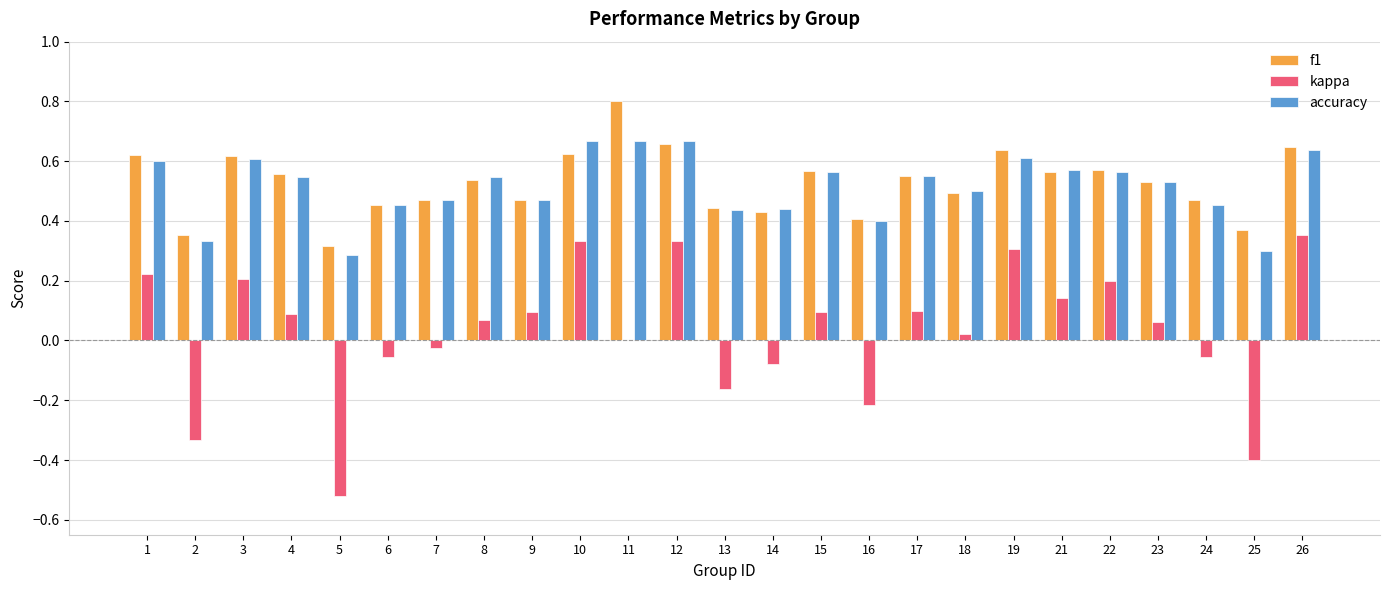

Is the value of accuracy at 2 greater than the value of f1 at 3?

No